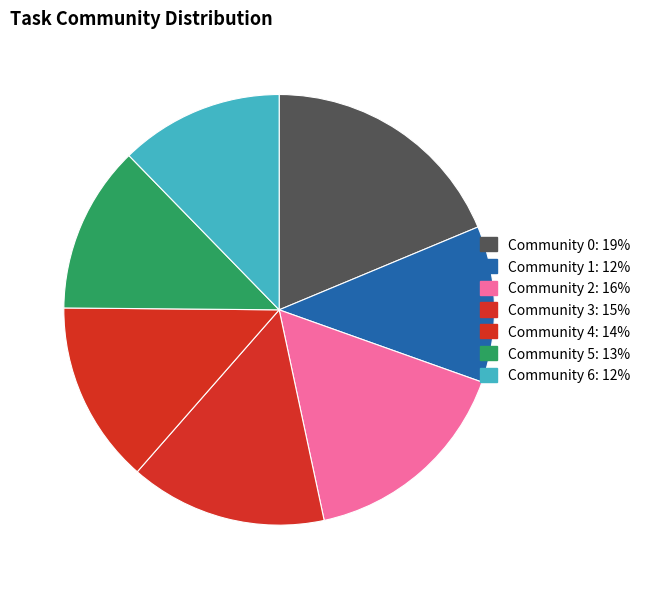

Which category has the biggest portion of the pie?

Community 0